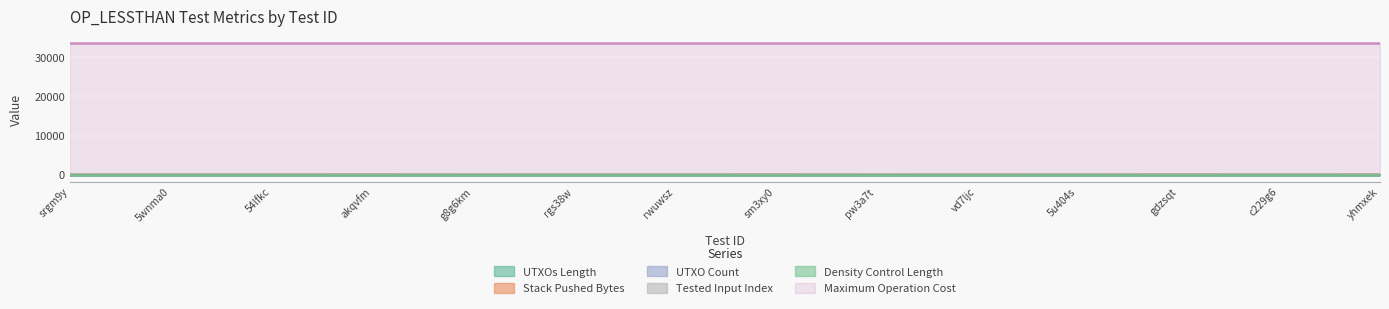

In Stack Pushed Bytes, how many points are lower than both neighbors (excluding endpoints)?

5